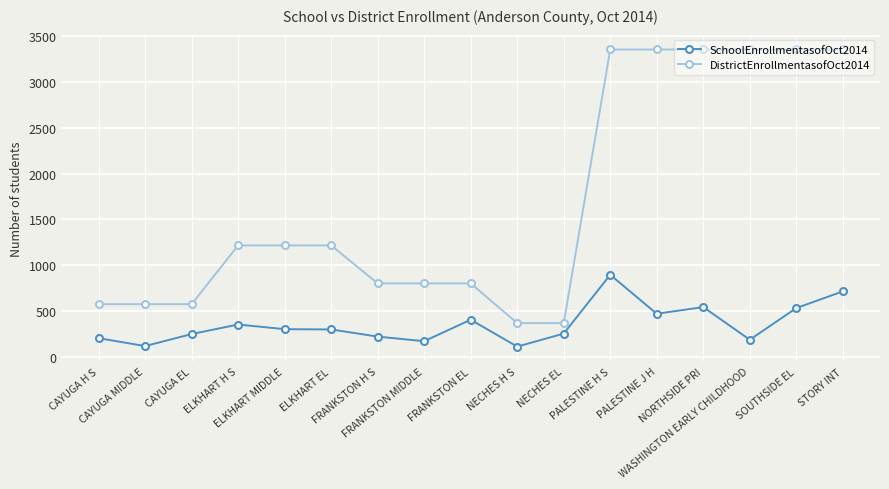

List the series in order of their peak value, lowest first.

SchoolEnrollmentasofOct2014, DistrictEnrollmentasofOct2014